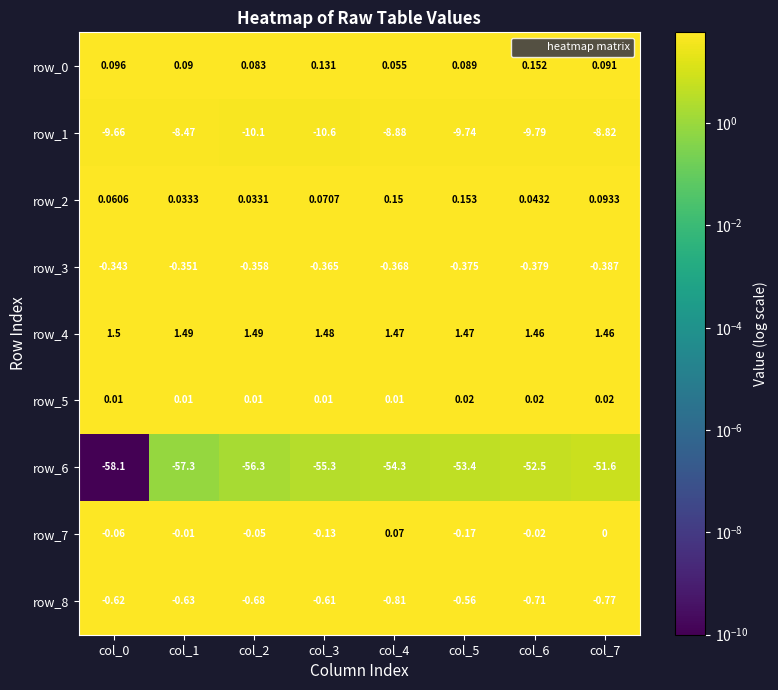

List the series in order of their peak value, highest first.

row_4, row_2, row_0, row_7, row_5, row_3, row_8, row_1, row_6